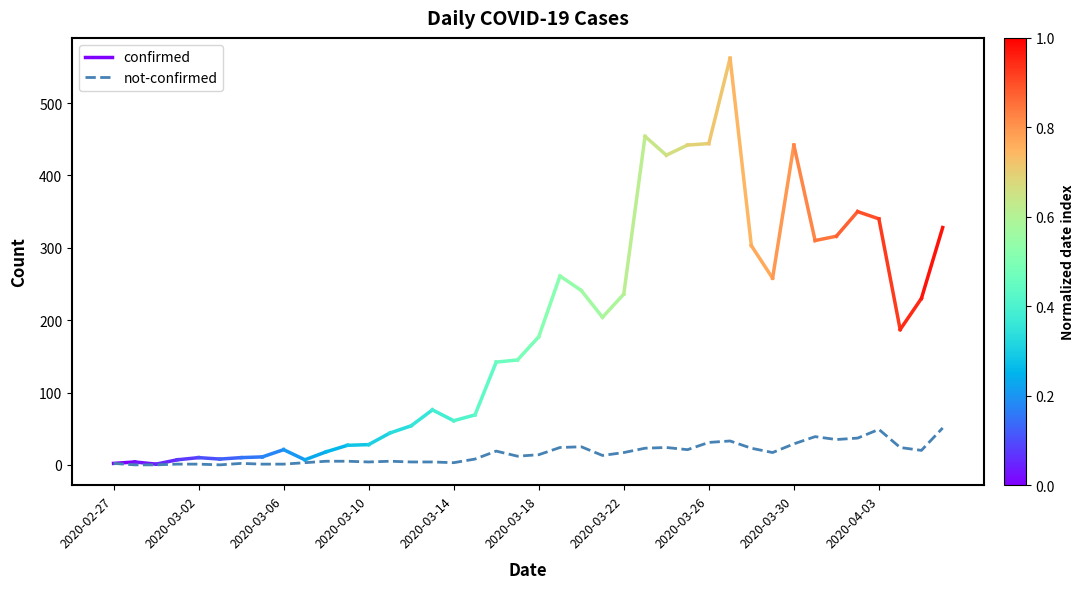

Reading right to left, extract all data points from this chart.

2020-04-06=51	2020-04-05=20	2020-04-04=24	2020-04-03=49	2020-04-02=37	2020-04-01=35	2020-03-31=39	2020-03-30=29	2020-03-29=17	2020-03-28=23	2020-03-27=33	2020-03-26=31	2020-03-25=21	2020-03-24=24	2020-03-23=23	2020-03-22=17	2020-03-21=13	2020-03-20=25	2020-03-19=24	2020-03-18=14	2020-03-17=12	2020-03-16=19	2020-03-15=8	2020-03-14=3	2020-03-13=4	2020-03-12=4	2020-03-11=5	2020-03-10=4	2020-03-09=5	2020-03-08=5	2020-03-07=3	2020-03-06=1	2020-03-05=1	2020-03-04=2	2020-03-03=0	2020-03-02=1	2020-03-01=1	2020-02-29=0	2020-02-28=0	2020-02-27=2